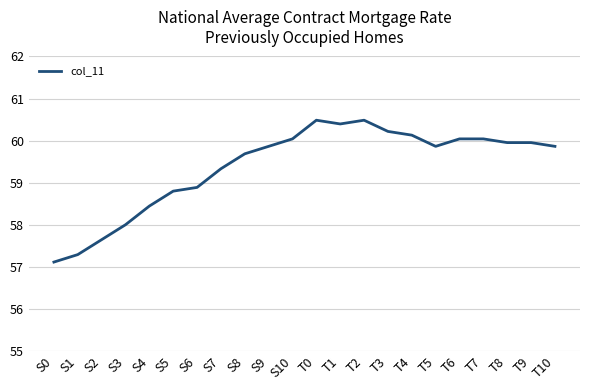

What is the greatest value displayed?

60.5